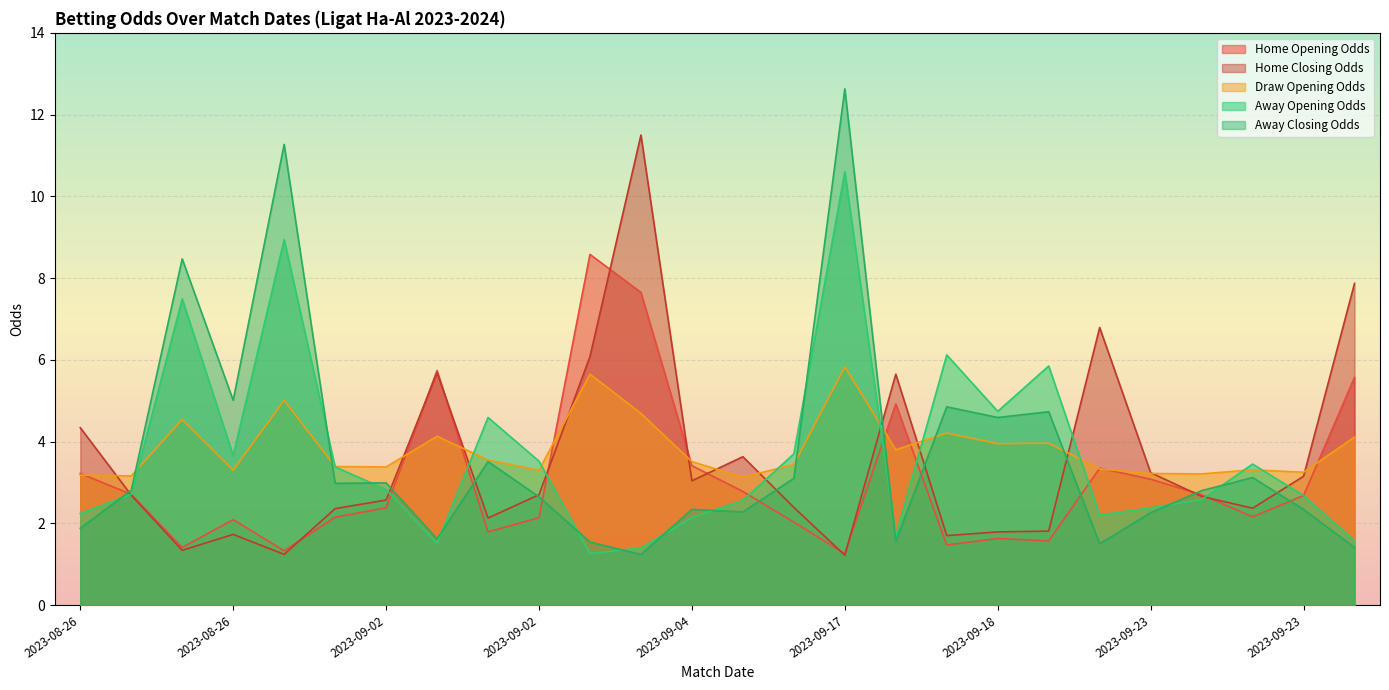

What is the difference between the maximum and minimum values in the Home Opening Odds series?

7.3